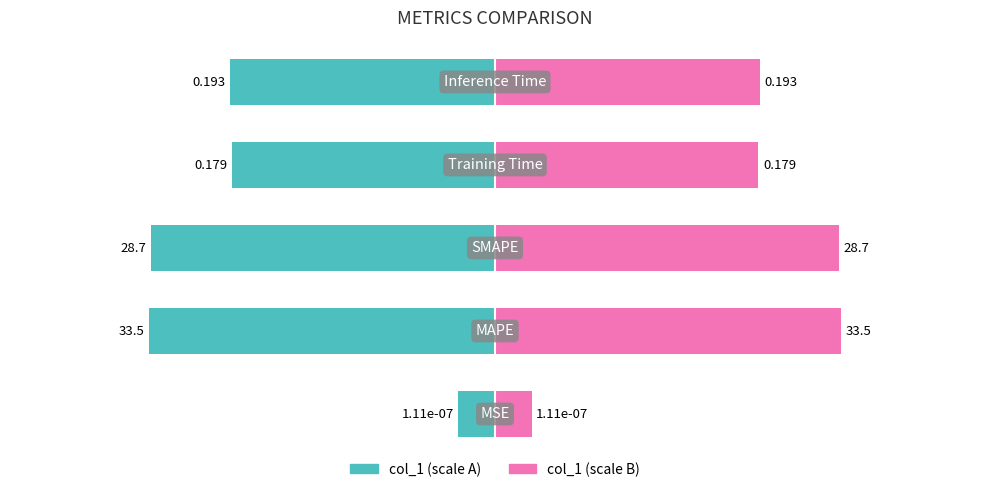

How many groups of bars are there?

5